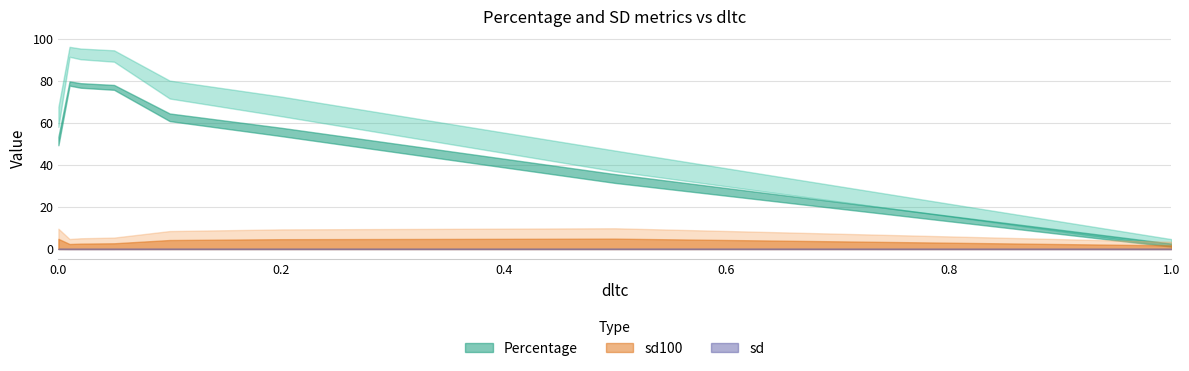

Which series has the widest spread of values?

Percentage